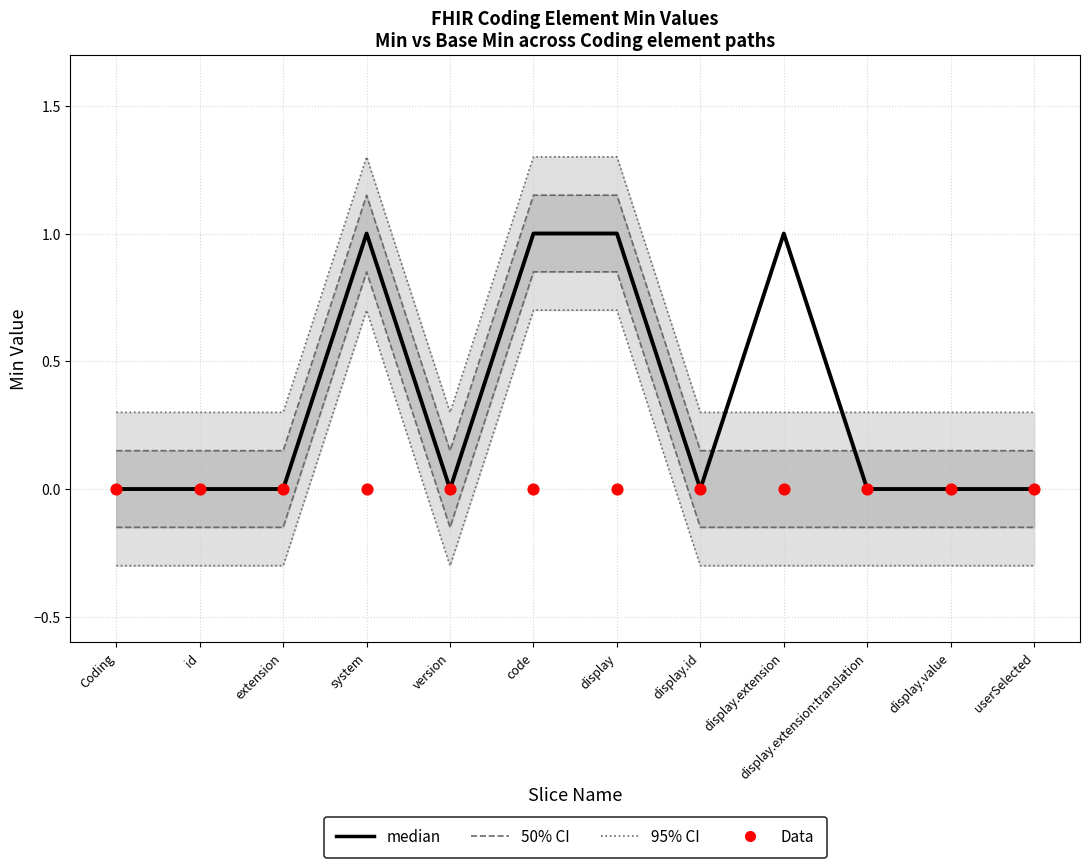

At which category is the sum across all series the highest?

system